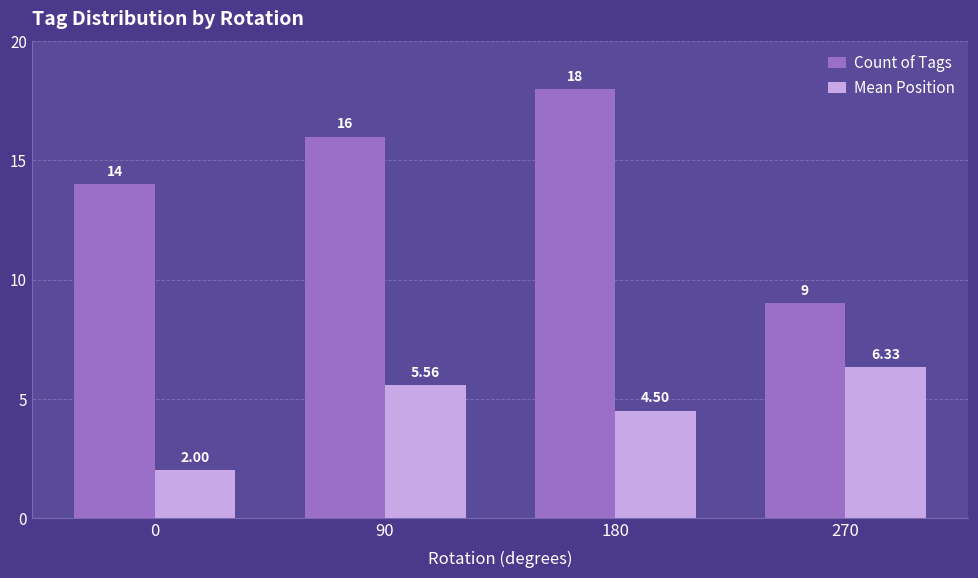

The Mean Position series shows 4.5 at 180. True or false?

True